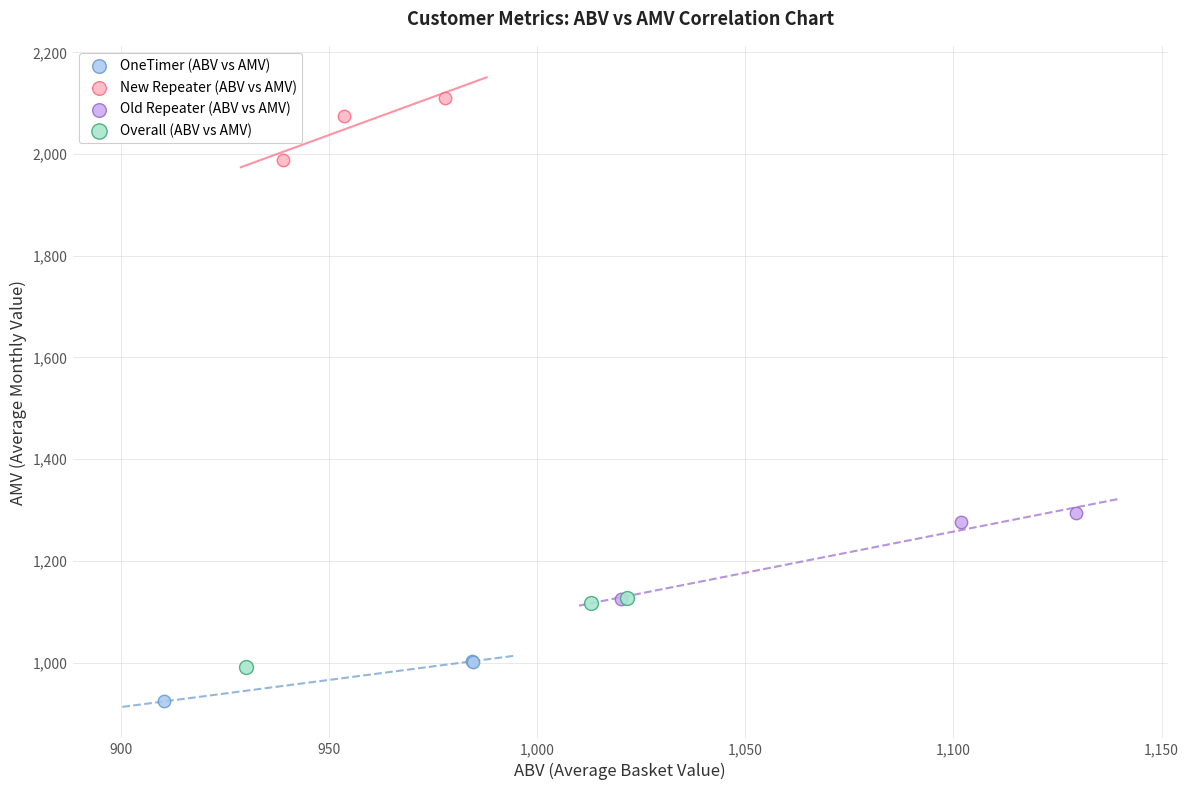

Which series contains the lowest Y value?

OneTimer (ABV vs AMV)